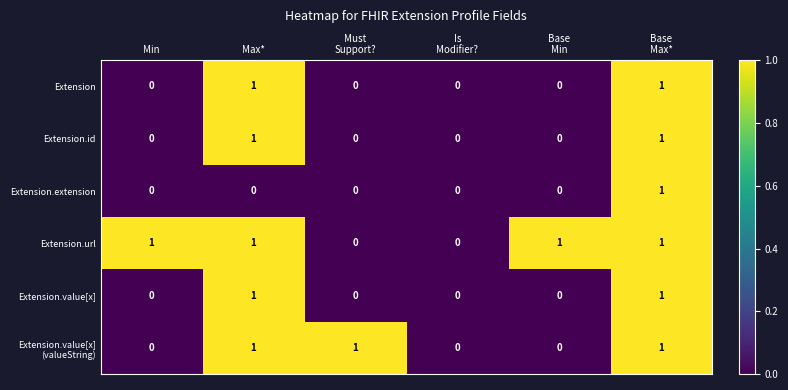

Count the Extension.value[x] values in the range 0 to 1.

6